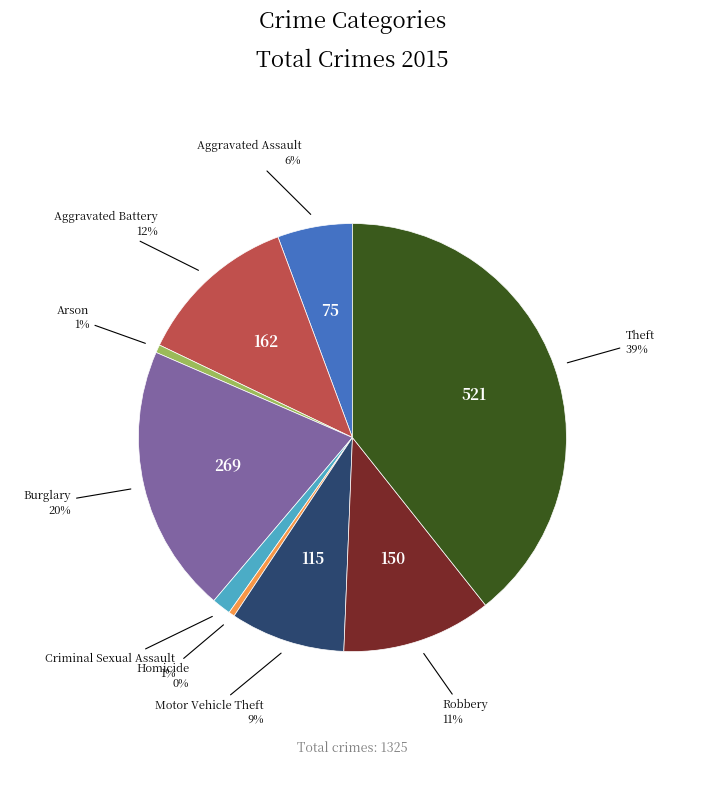

To the nearest percent, what percentage of the pie is Aggravated Battery?

12%